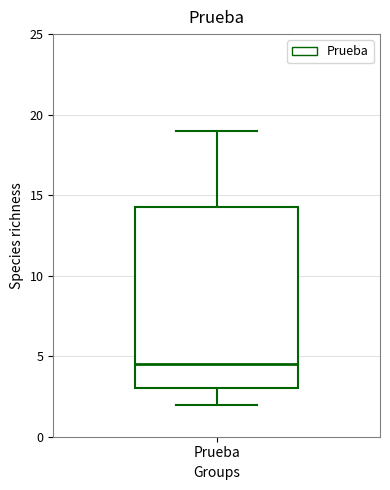

Where is the upper edge of the box for Prueba on the y-axis? The values are not printed on the chart, so give them approximately, as read against the axis.

14.5